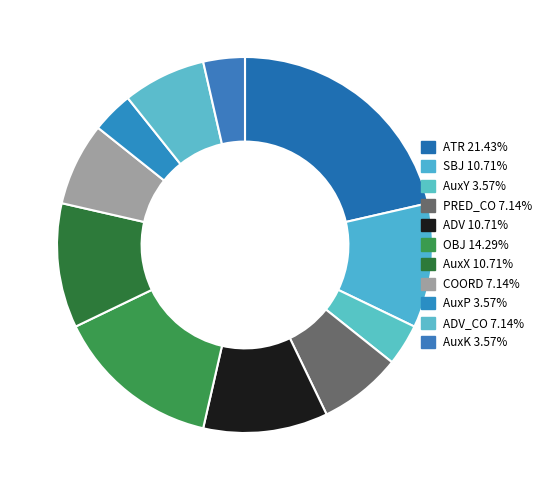

To the nearest percent, what is the difference between the largest and smallest slice percentages?

18%